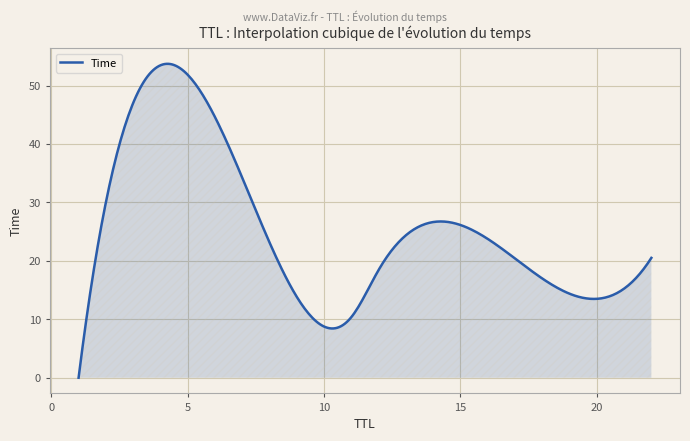

How many lines are shown in the chart?

1